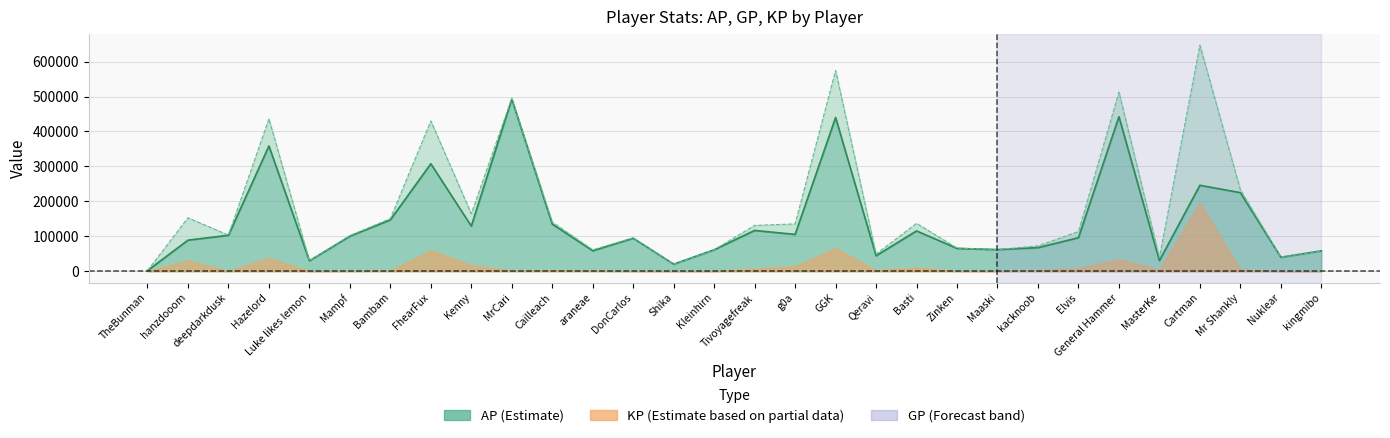

Which series changed the most between g0a and Zinken?

GP